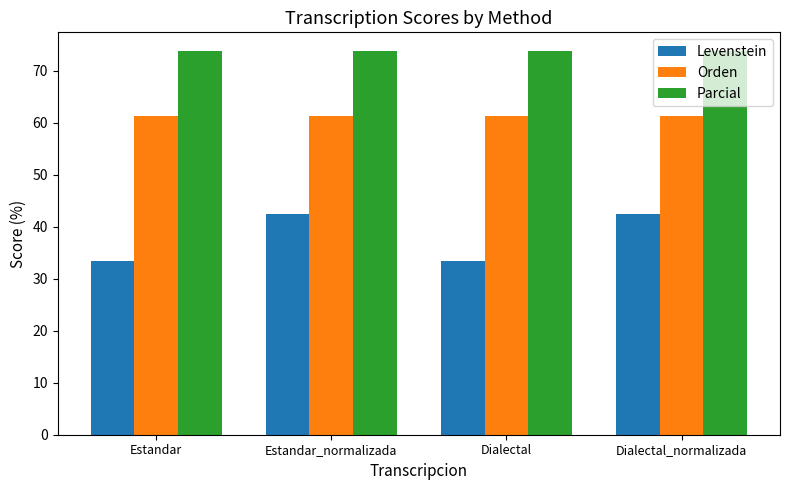

Which series has the largest range (max minus min)?

Levenstein